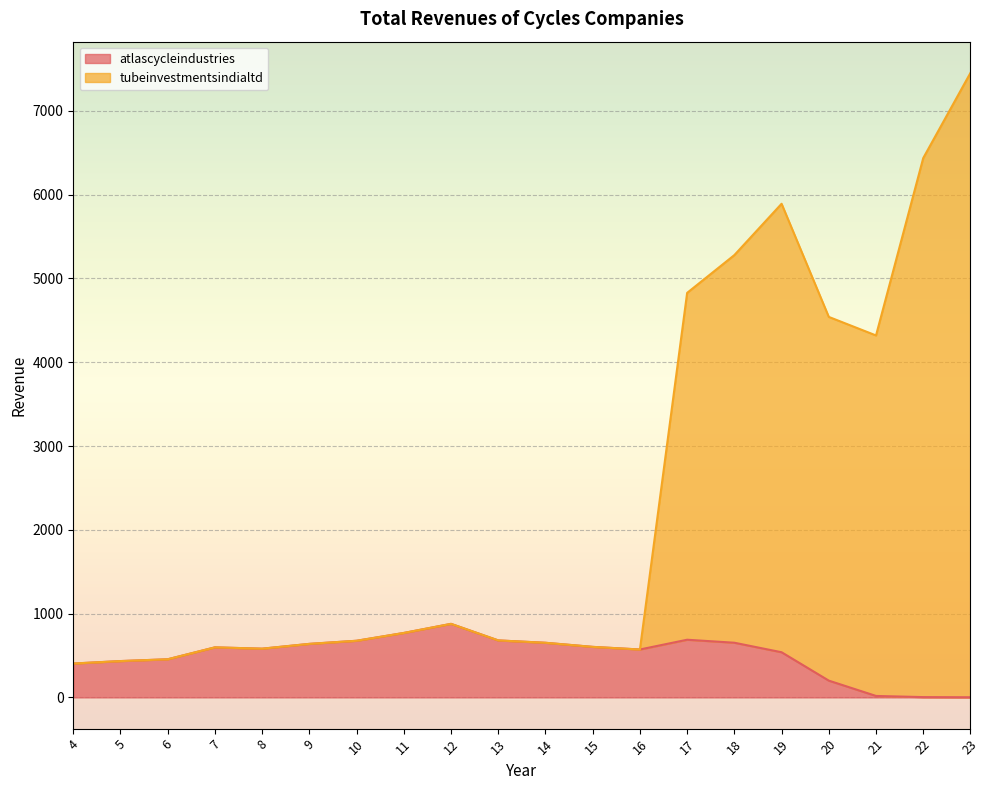

Which category has the lowest value in the atlascycleindustries series?

23